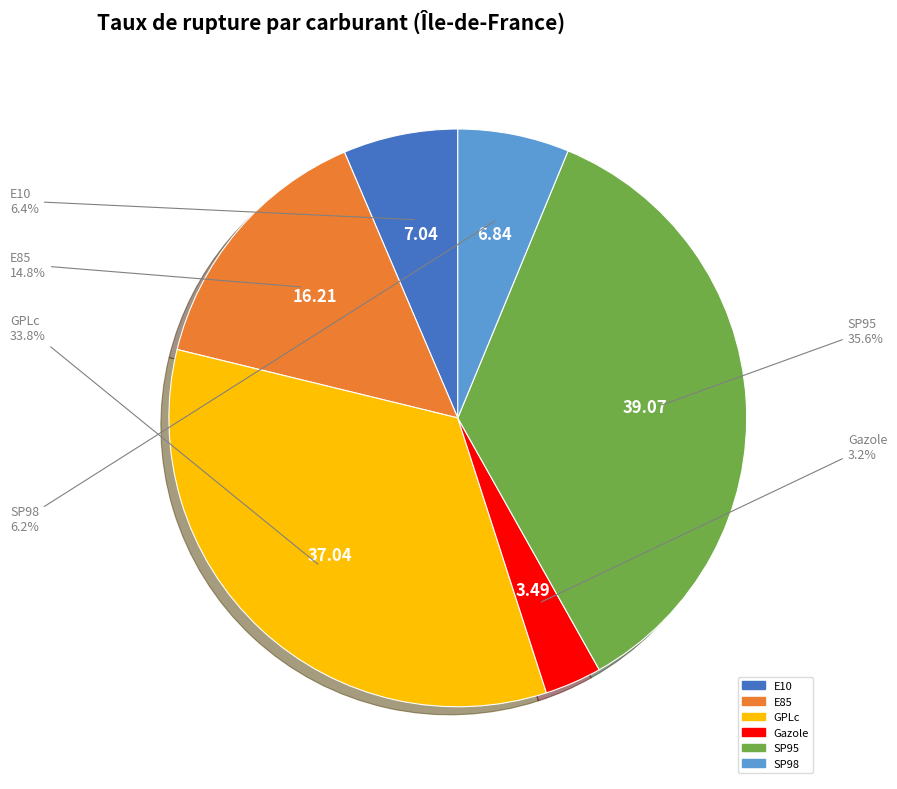

What is the ratio of the value at E10 to the value at Gazole?

2.0